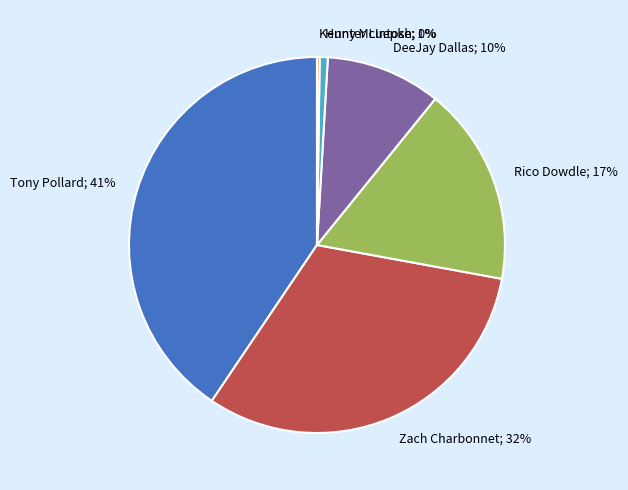

Between Tony Pollard; 41% and Zach Charbonnet; 32%, which is larger?

Tony Pollard; 41%